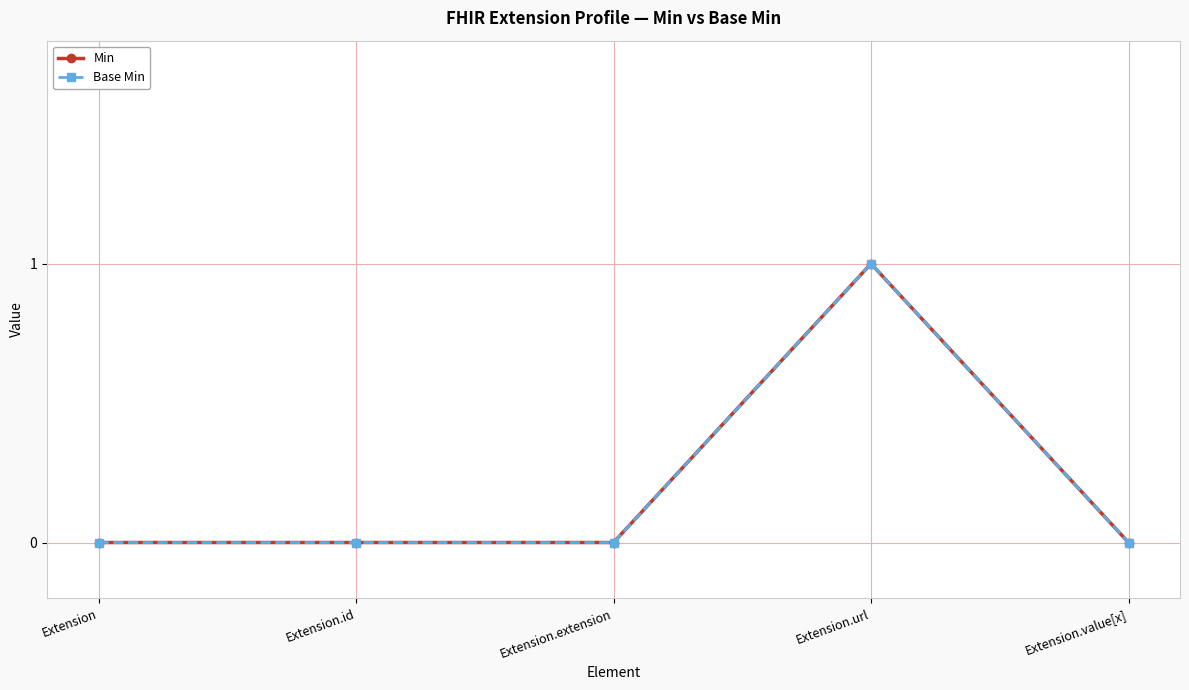

What is the sum of the Base Min values at Extension.id and Extension.url?

1